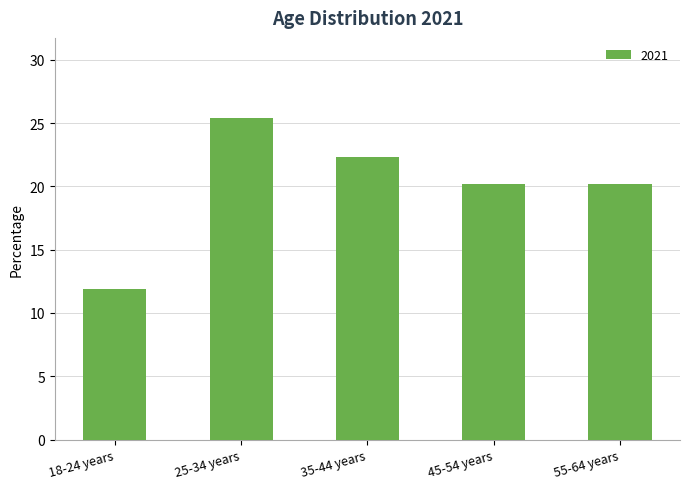

What is the label of the 4th bar from the left?

45-54 years